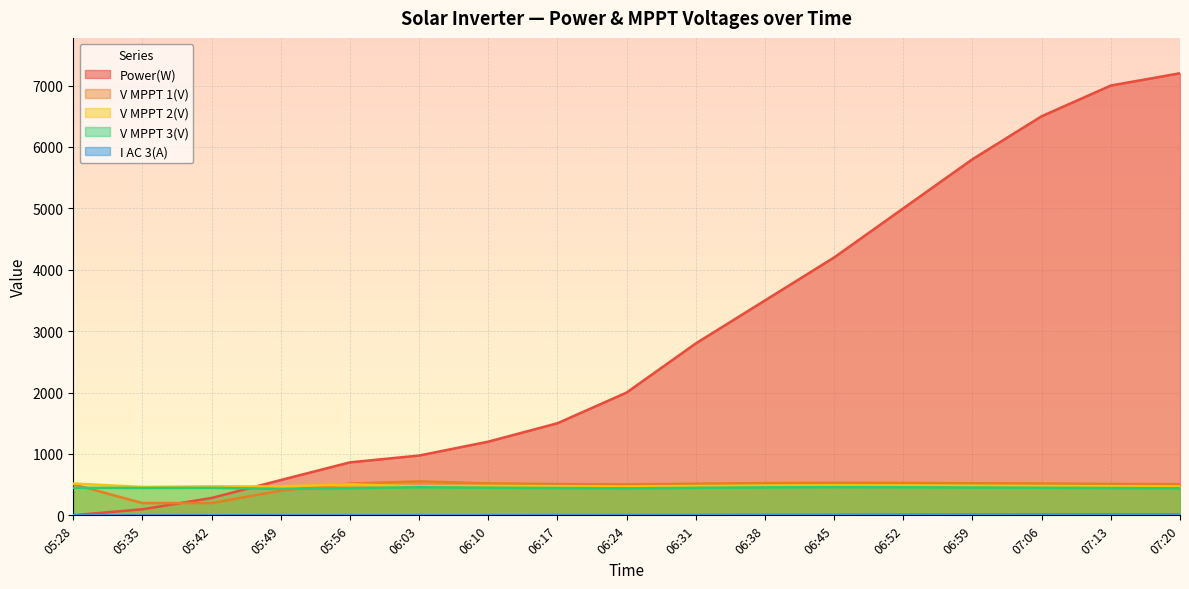

What is the sum of the V MPPT 3(V) values at 05:56 and 06:10?

892.7